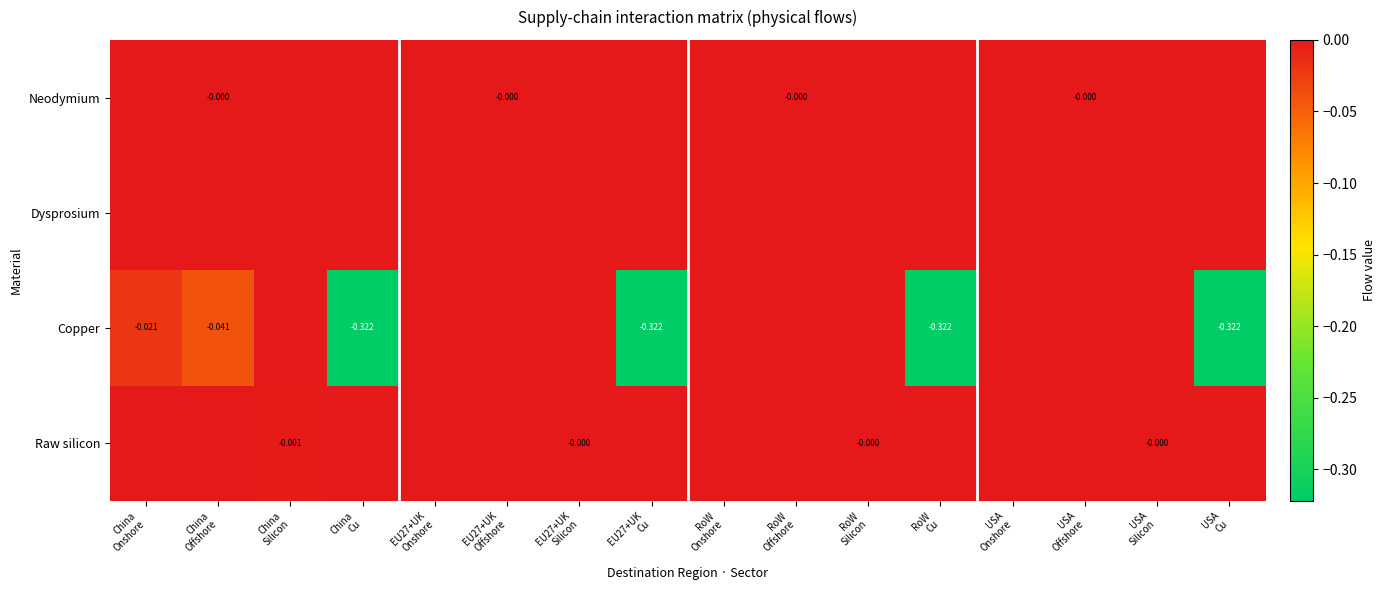

True or false: Copper has a value of -0.1 at USA Silicon.

False